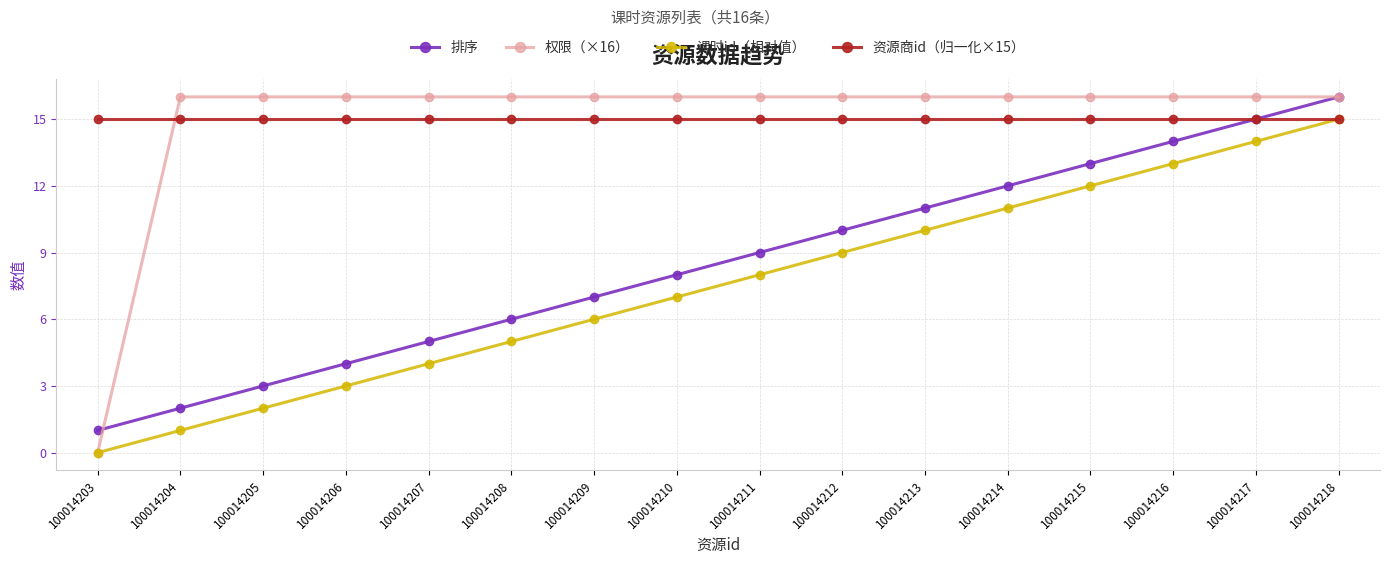

The value of 排序 at 100014207 is 8. True or false?

False